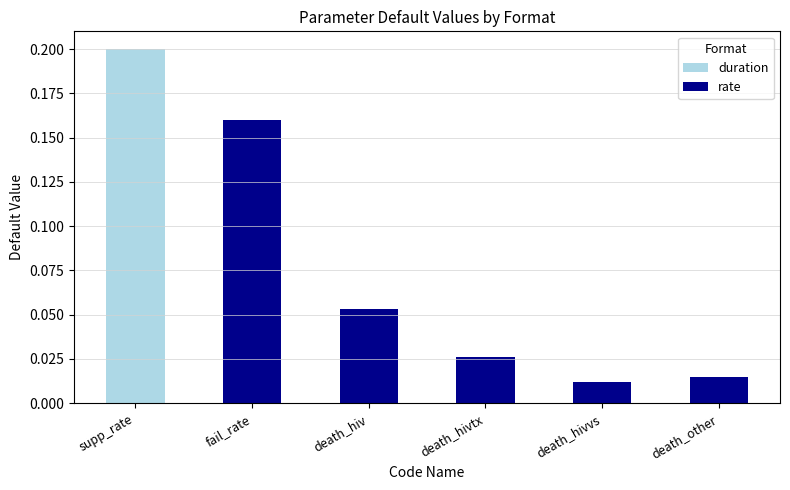

Reading right to left, transcribe all the data shown in this chart.

duration: death_other=0.0	death_hivvs=0.0	death_hivtx=0.0	death_hiv=0.0	fail_rate=0.0	supp_rate=0.2
rate: death_other=0.0	death_hivvs=0.0	death_hivtx=0.0	death_hiv=0.1	fail_rate=0.2	supp_rate=0.0